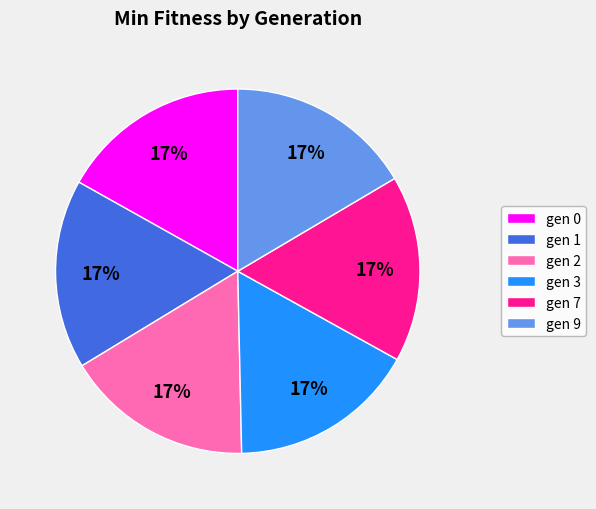

What percentage is the gen 9 slice, to the nearest percent?

17%